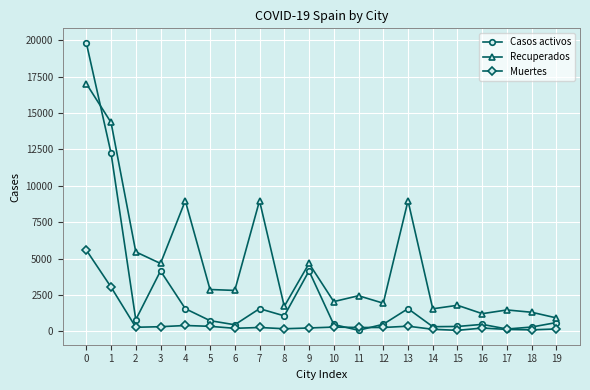

Does the chart display data point markers on the line(s)?

Yes